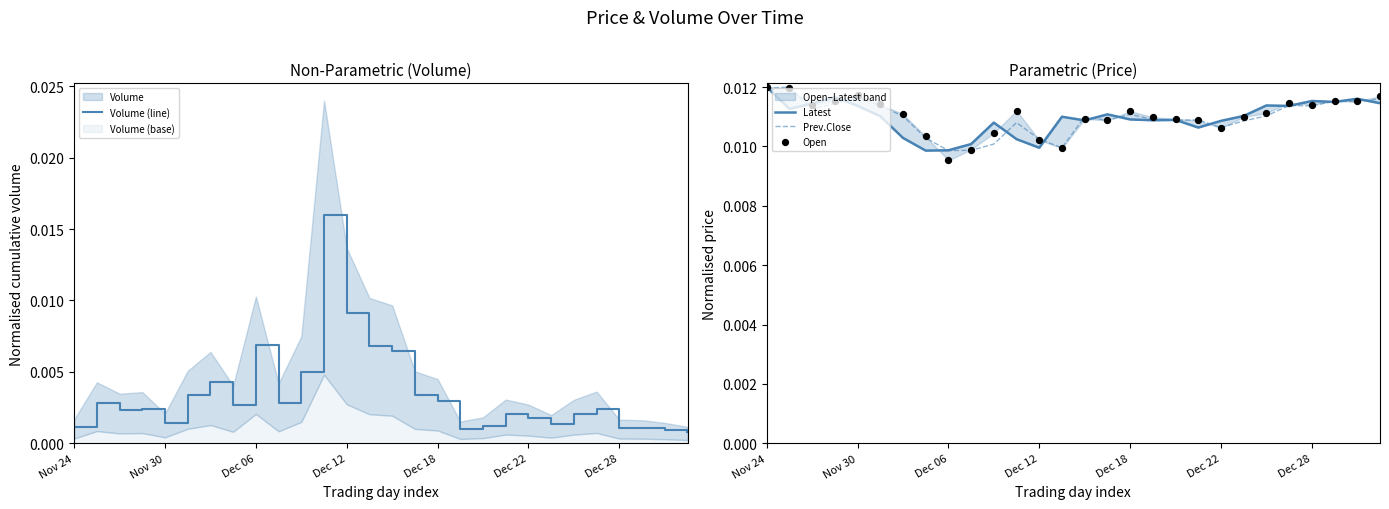

At which category is the sum across all series the highest?

11